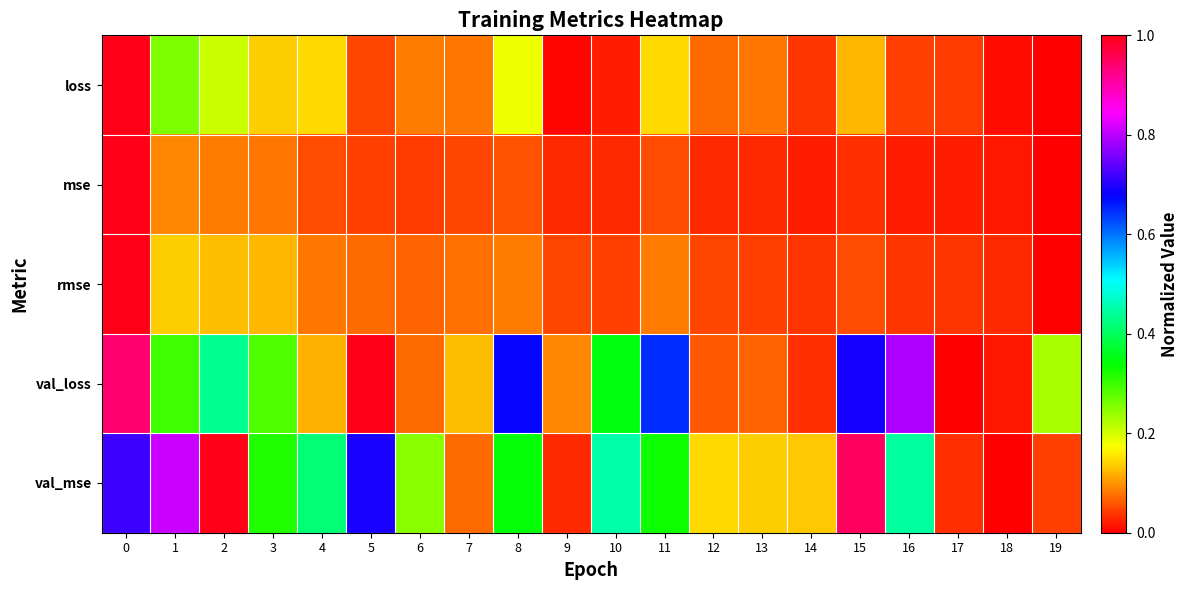

At which category does the chart reach its minimum across all series?

19